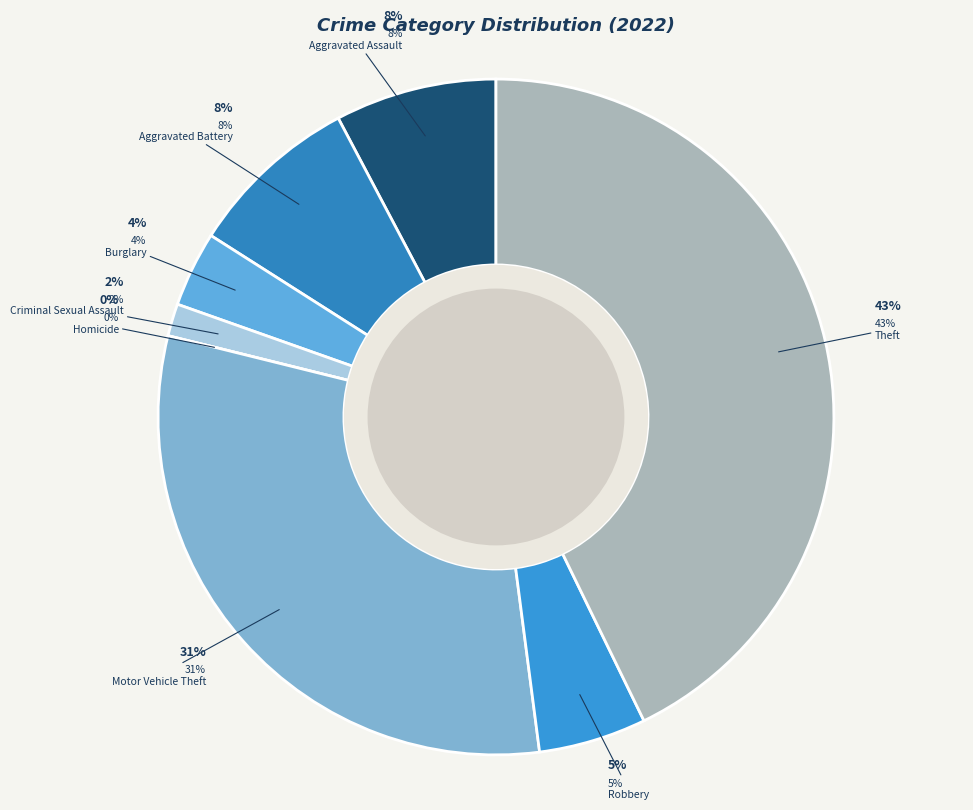

Does Homicide represent more than half of the total?

No